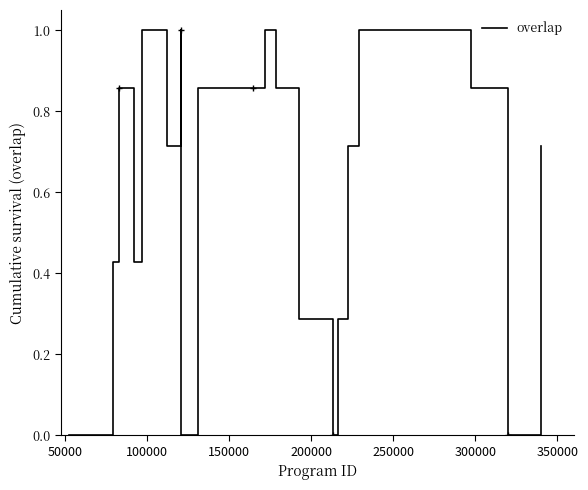

What is the difference between the maximum and minimum values?

1.0